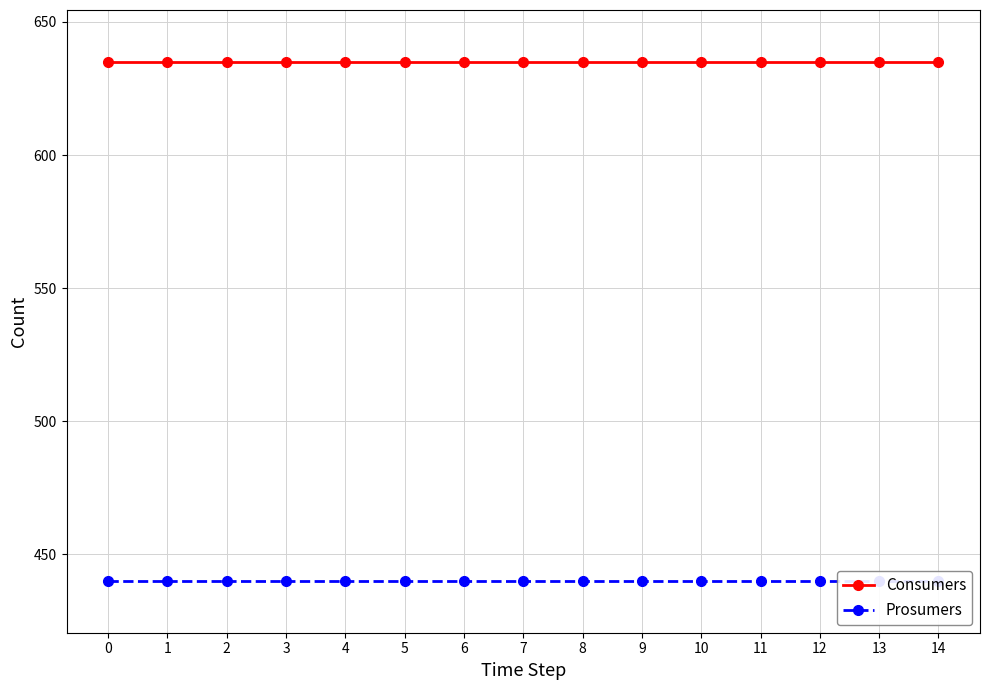

True or false: Prosumers and Consumers cross at least once.

False